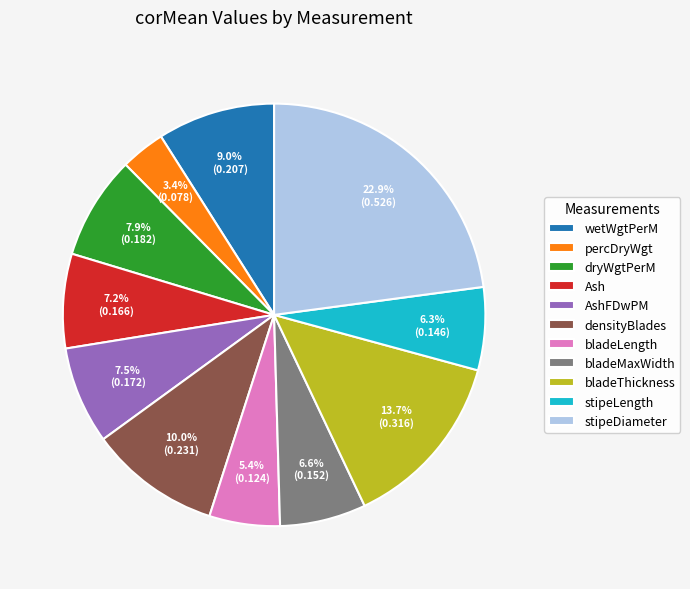

To the nearest percent, what is the combined percentage of densityBlades and dryWgtPerM?

18%